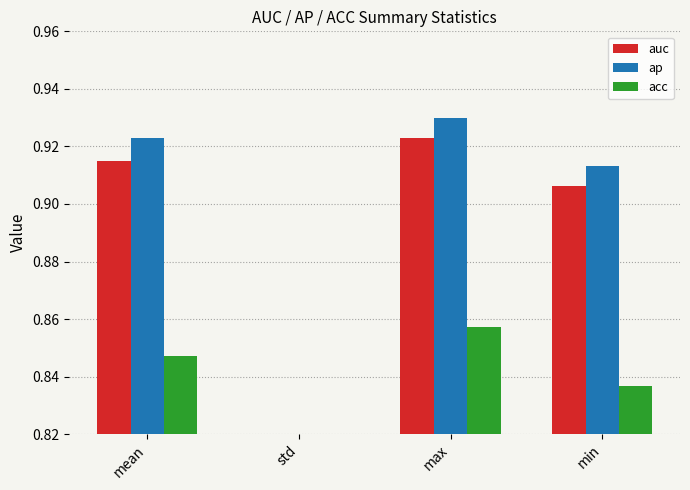

The value of ap at std is 0.0. True or false?

False